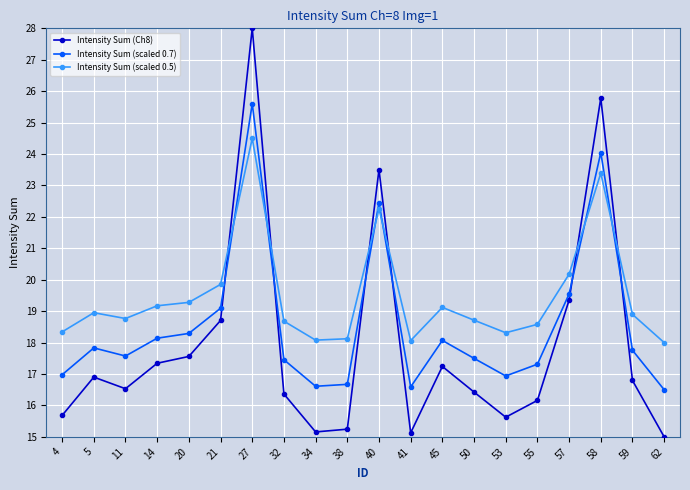

What is the sum of the Intensity Sum (Ch8) values at 45 and 4?

32.9